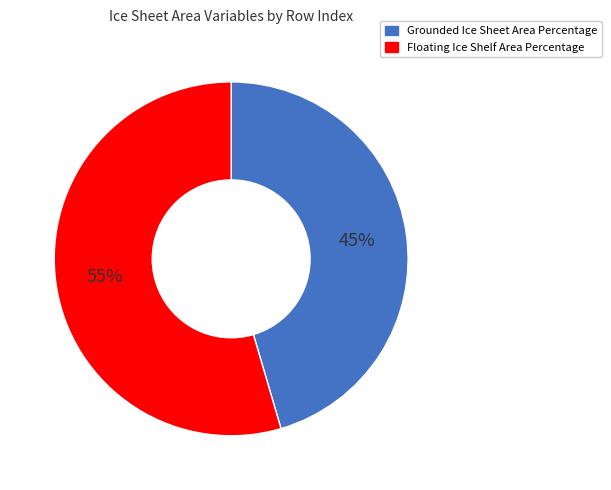

To the nearest percent, what is the average slice percentage?

50%